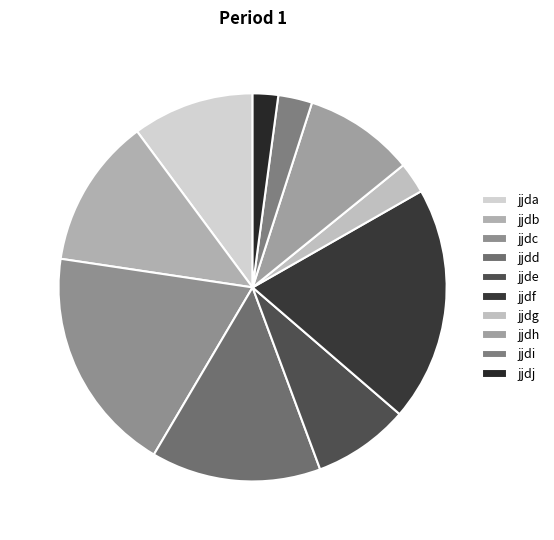

To the nearest percent, what portion does jjdb represent?

12%